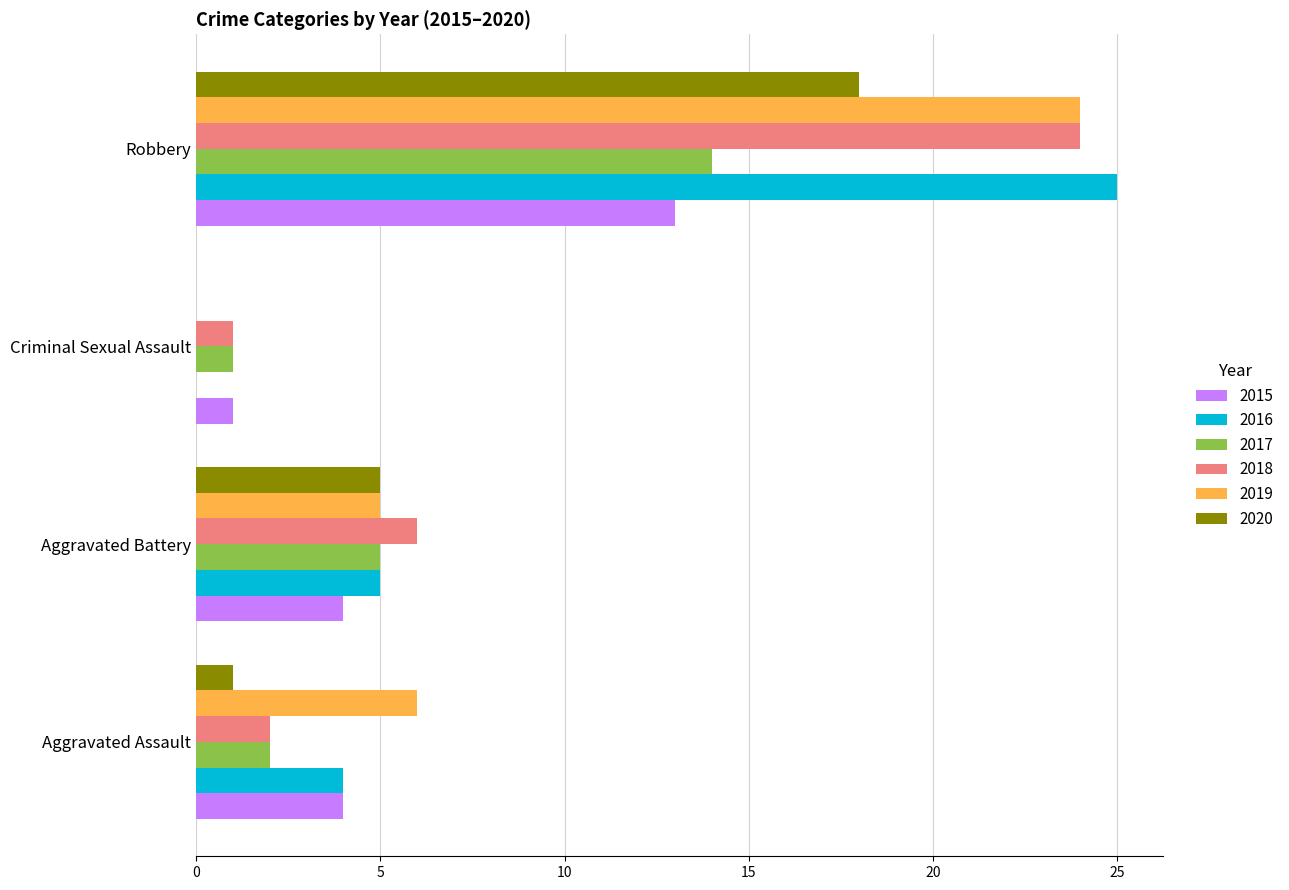

Where is 2019 nearest to the value 12?

Aggravated Assault